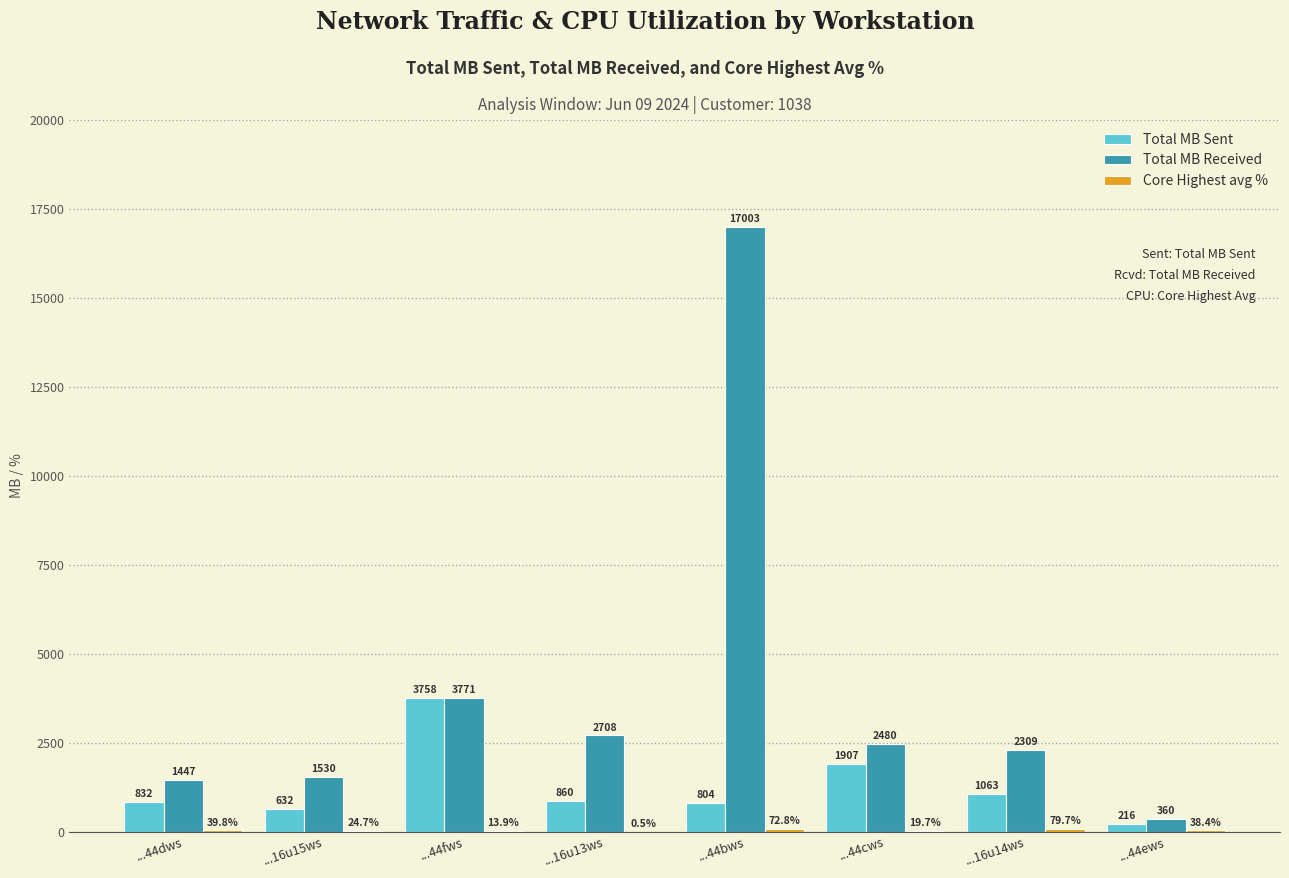

What is the greatest value displayed?

17003.2